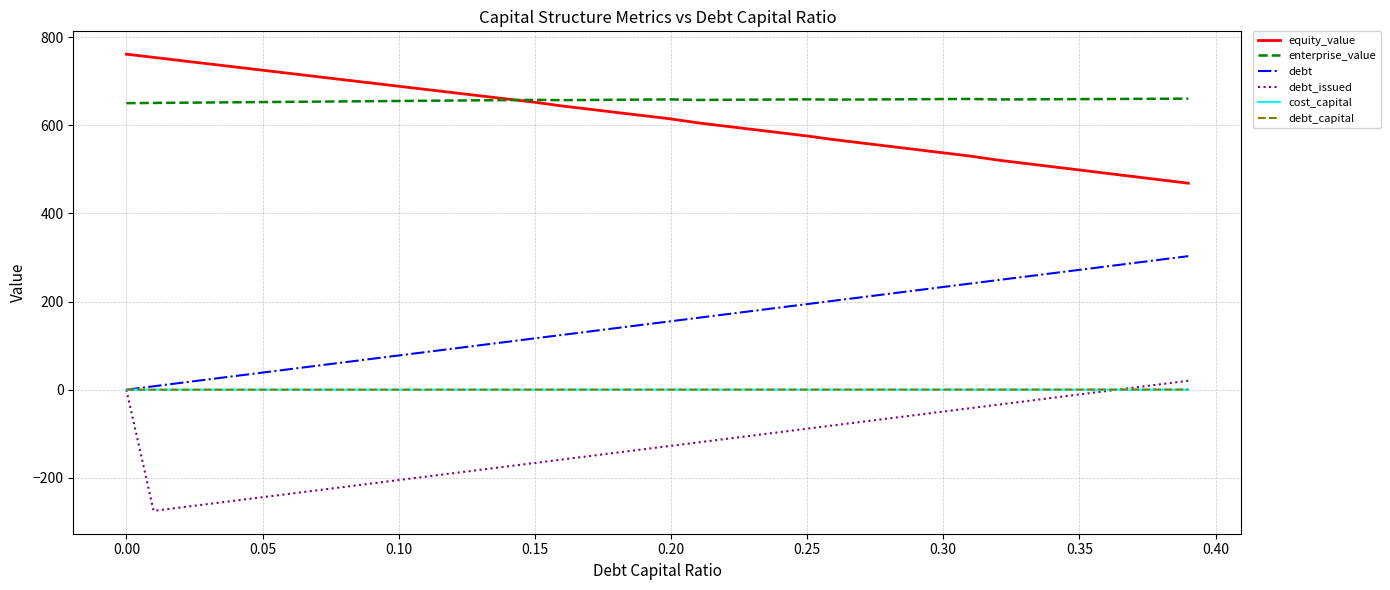

What is the minimum value for debt_issued?

-274.9